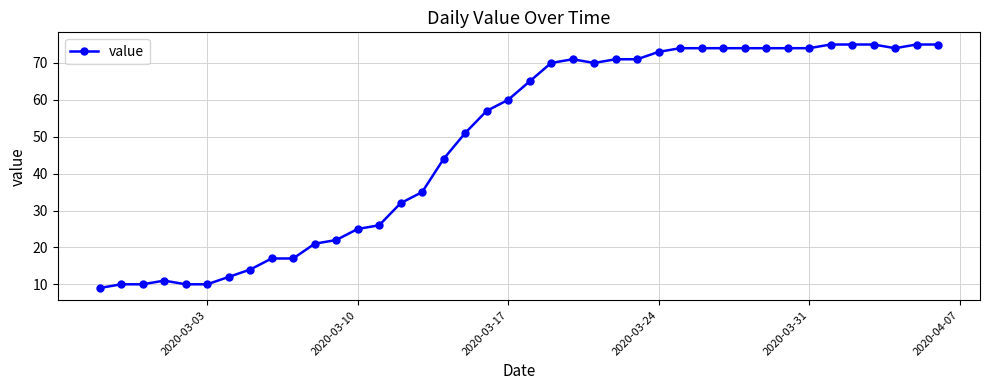

Reading right to left, extract all data points from this chart.

75	75	74	75	75	75	74	74	74	74	74	74	74	73	71	71	70	71	70	65	60	57	51	44	35	32	26	25	22	21	17	17	14	12	10	10	11	10	10	9